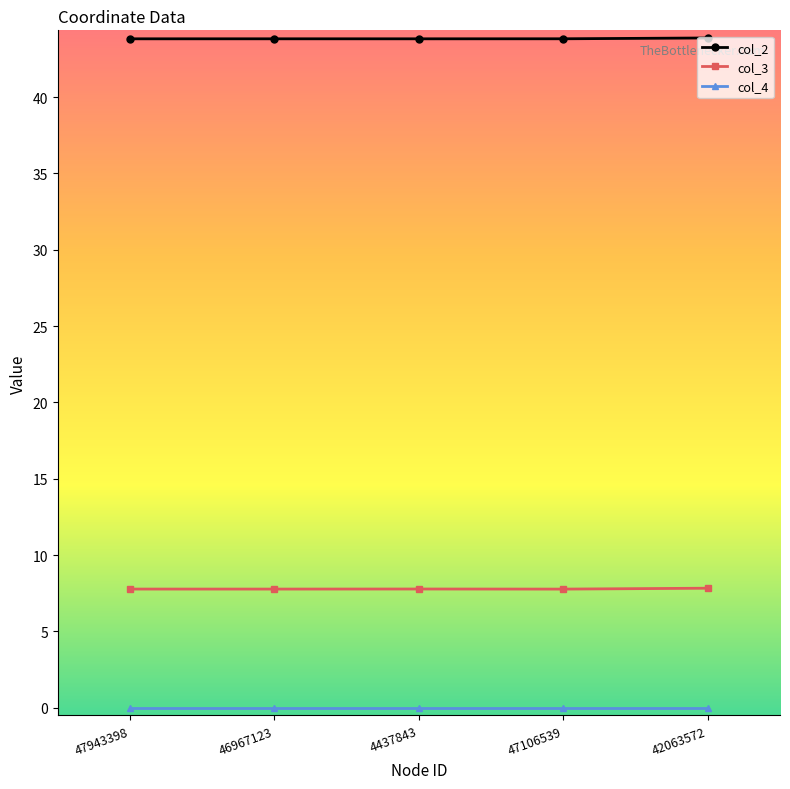

What is the difference between the maximum and minimum values in the col_2 series?

0.1